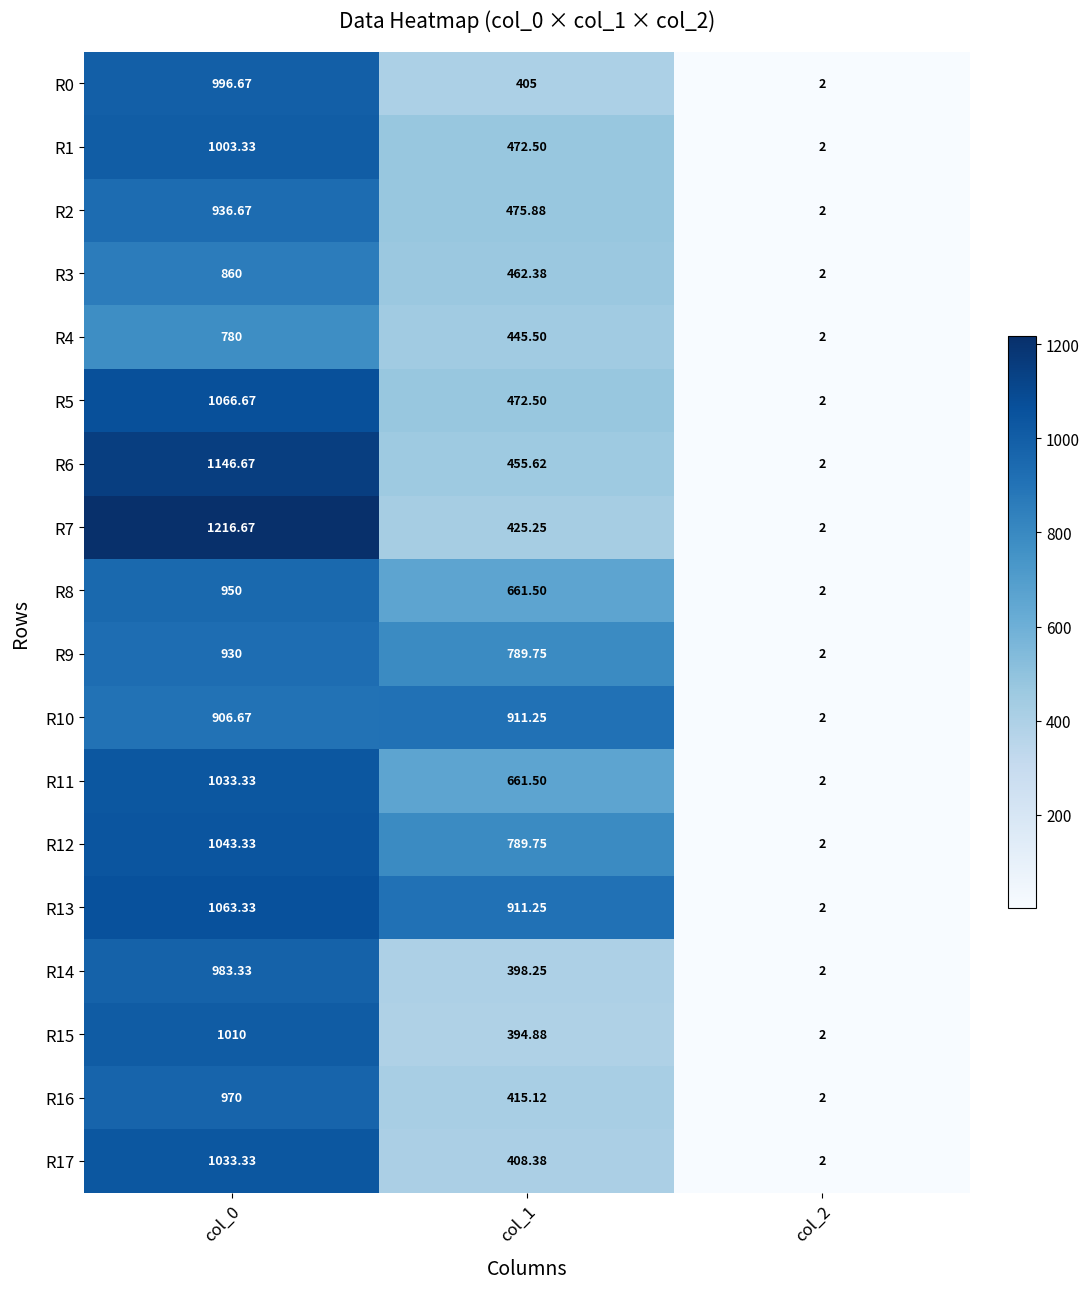

Is the value of R13 at col_1 greater than the value of R16 at col_0?

No